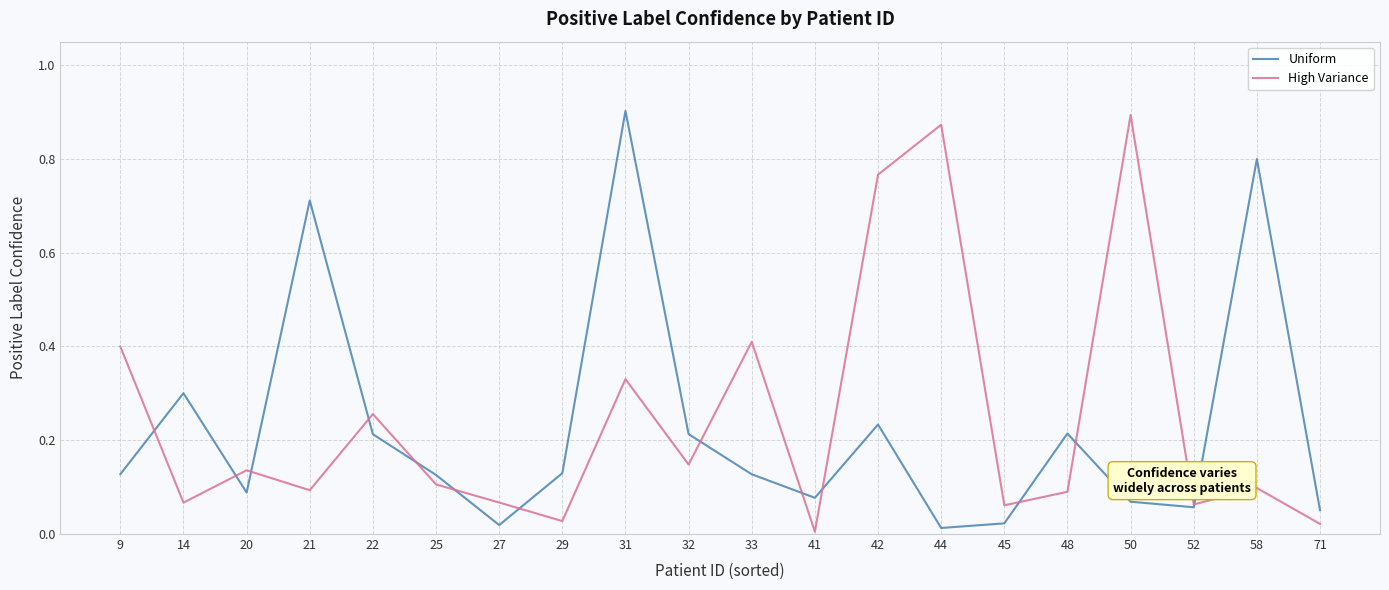

Which series ends up on top after the final intersection of High Variance and Uniform?

Uniform